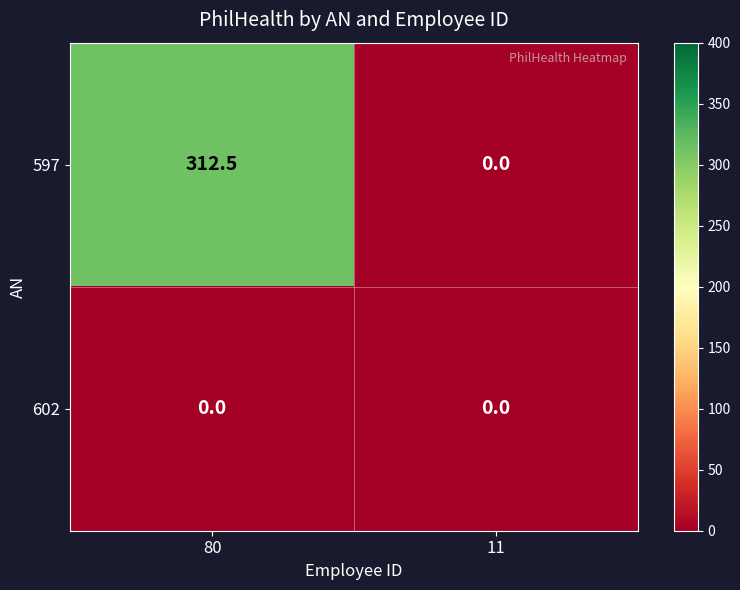

At which category is the sum across all series the highest?

80